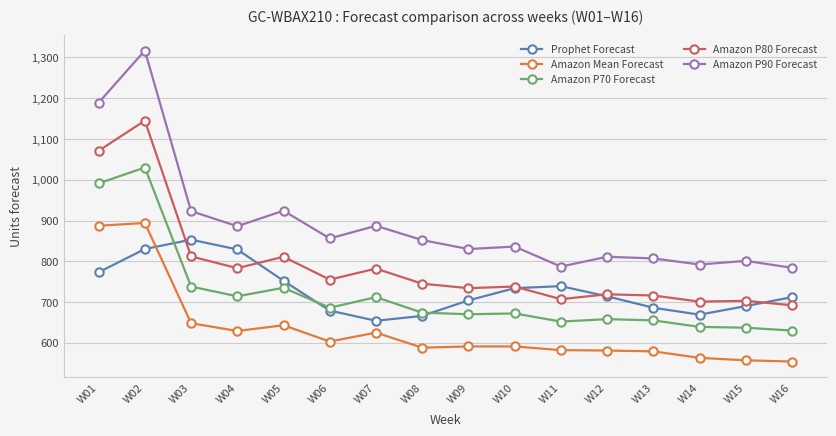

List the series in order of their peak value, highest first.

Amazon P90 Forecast, Amazon P80 Forecast, Amazon P70 Forecast, Amazon Mean Forecast, Prophet Forecast